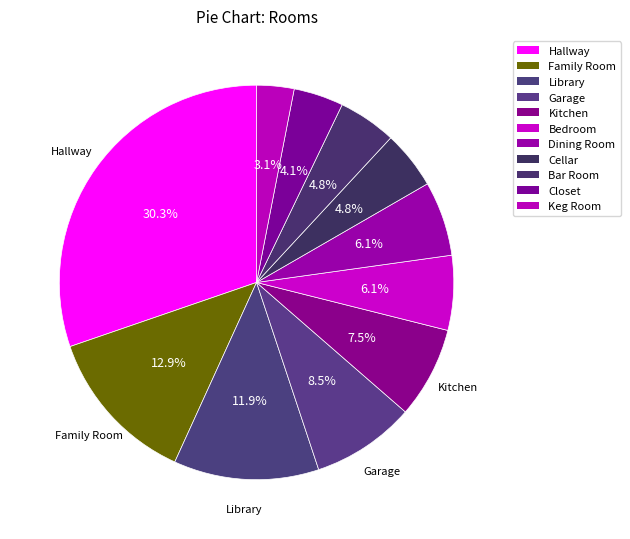

What is the smallest slice in the pie chart?

Keg Room